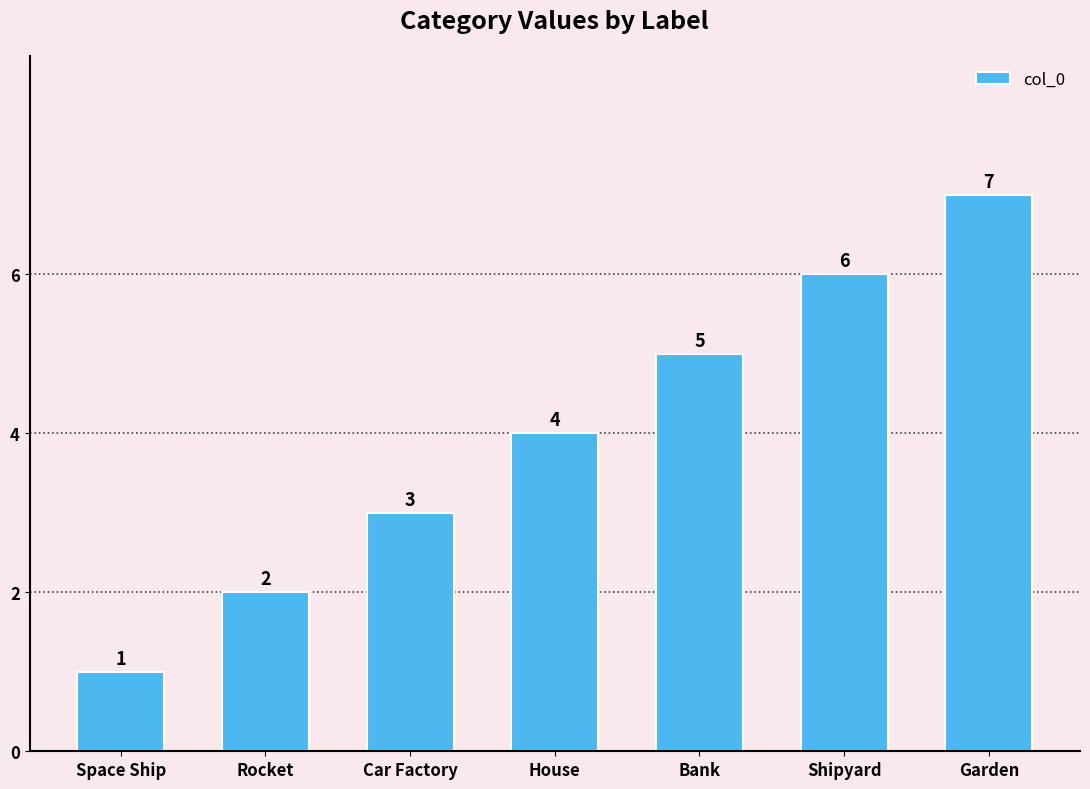

The value at Bank is 5. True or false?

True